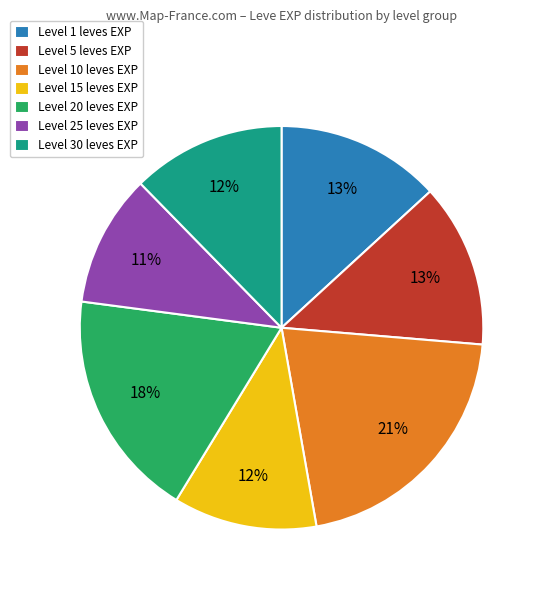

Which has a higher value, Level 25 leves EXP or Level 5 leves EXP?

Level 5 leves EXP